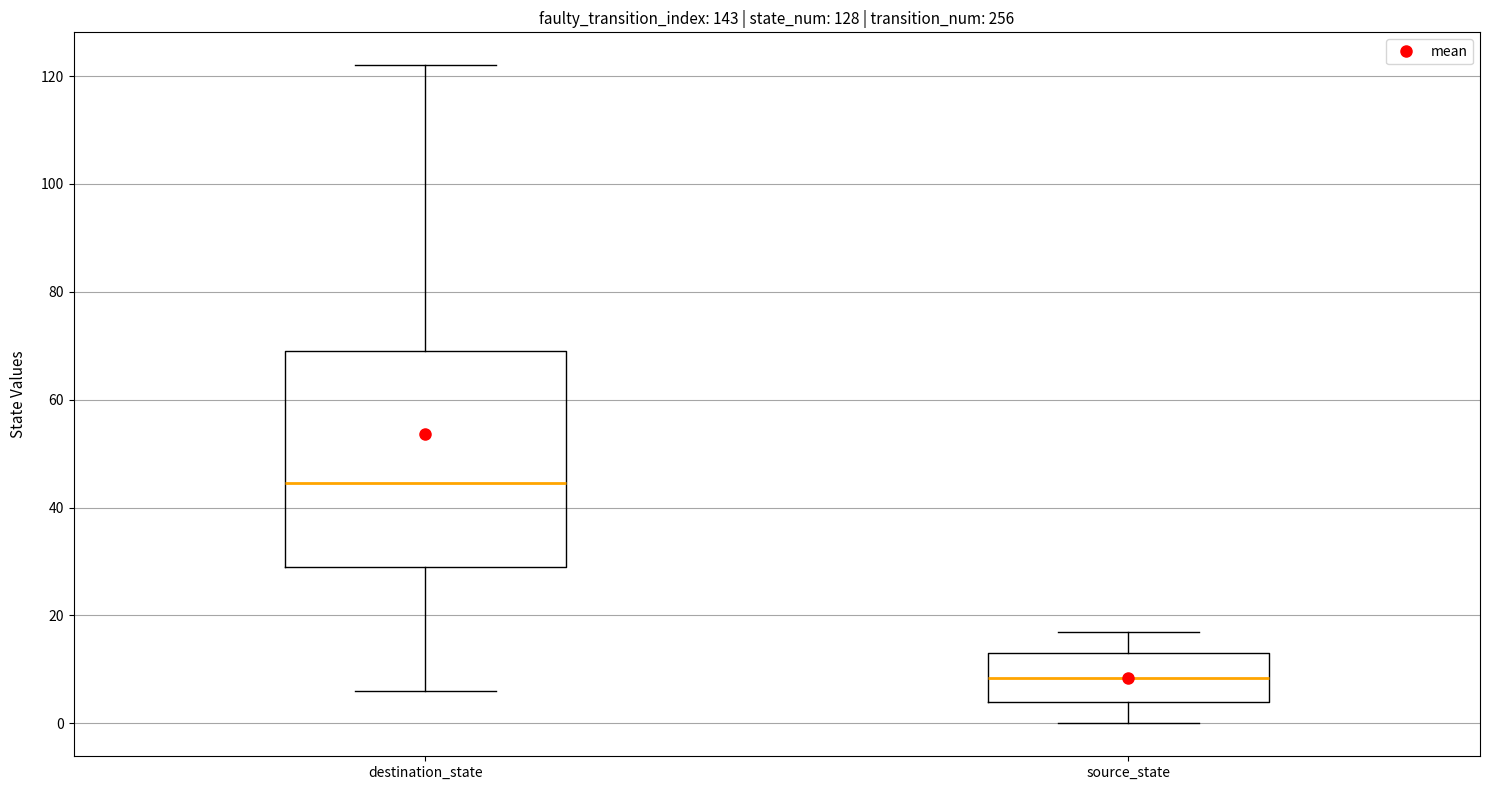

Which box has the lowest median line?

source_state